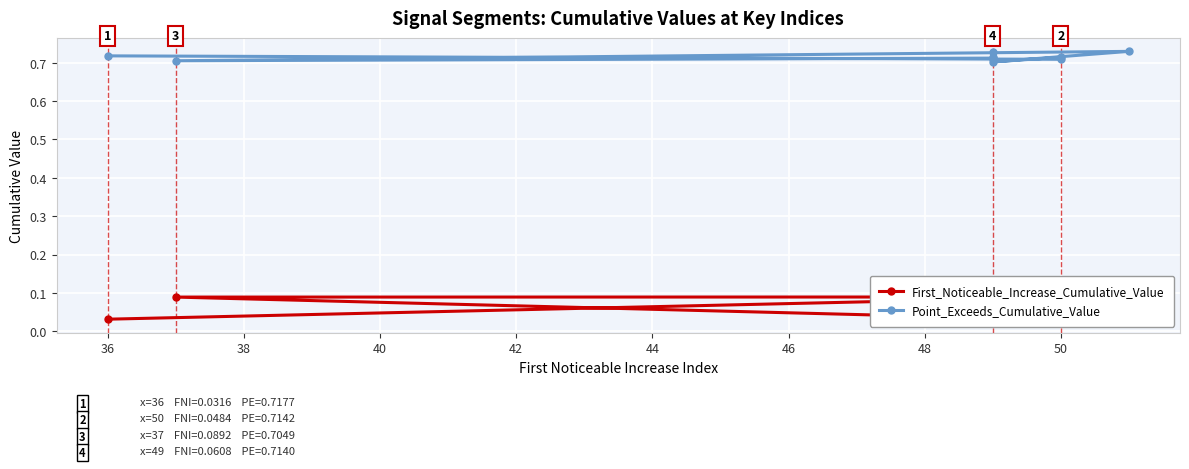

List the series in order of their peak value, highest first.

Point_Exceeds_Cumulative_Value, First_Noticeable_Increase_Cumulative_Value